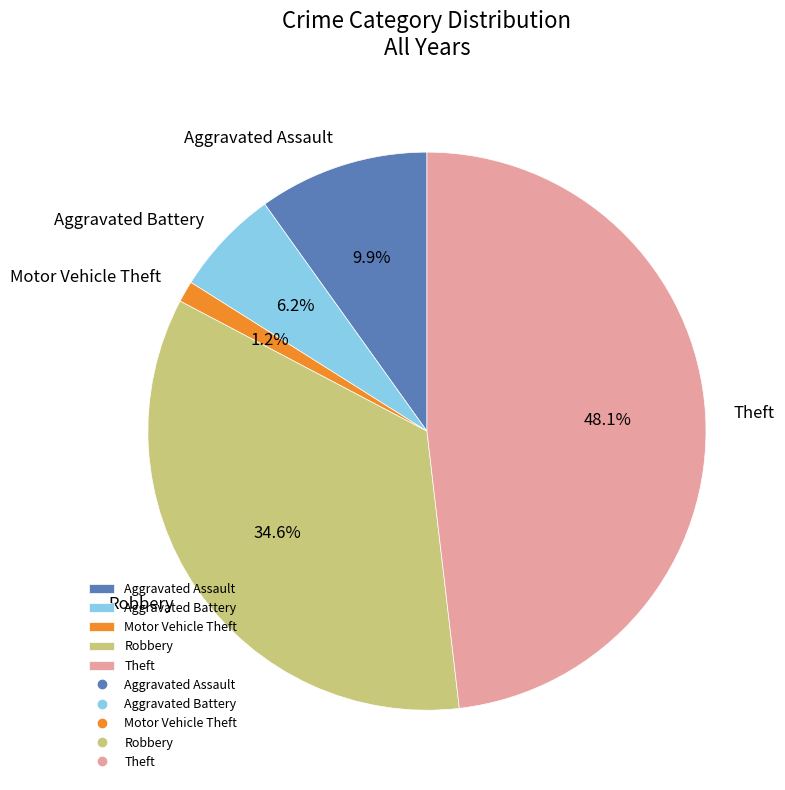

To the nearest percent, what is the combined percentage of Robbery and Theft?

83%